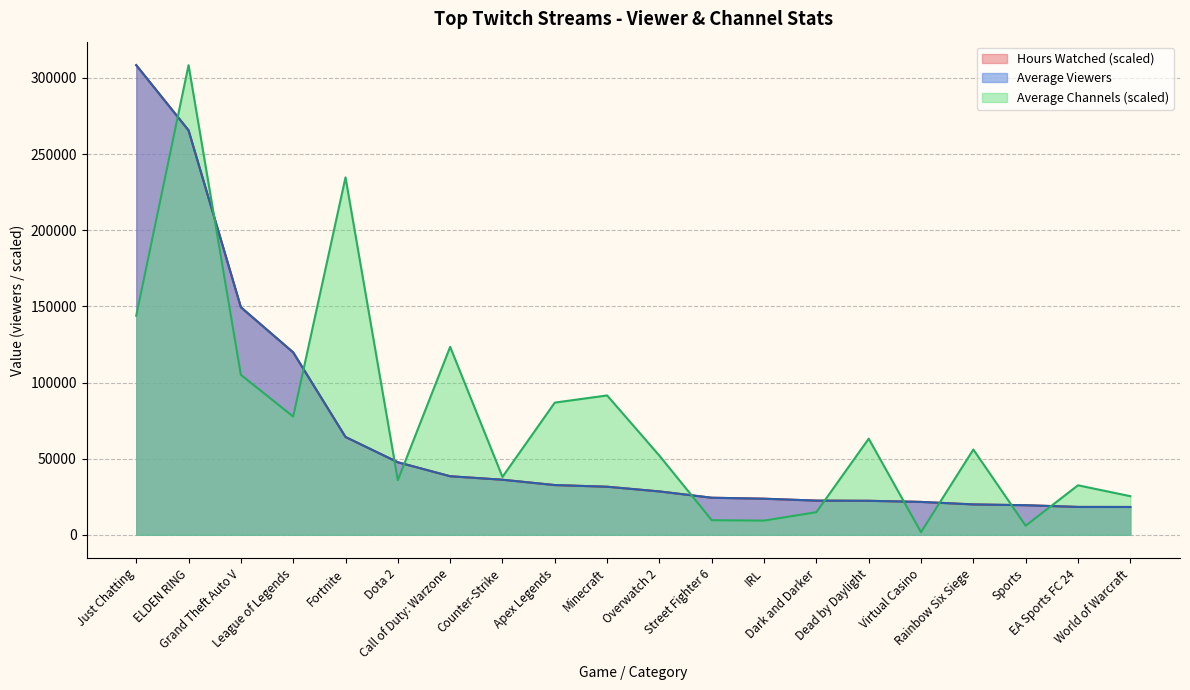

Rank the categories by Average Channels value from lowest to highest.

Virtual Casino, Sports, IRL, Street Fighter 6, Dark and Darker, World of Warcraft, EA Sports FC 24, Dota 2, Counter-Strike, Overwatch 2, Rainbow Six Siege, Dead by Daylight, League of Legends, Apex Legends, Minecraft, Grand Theft Auto V, Call of Duty: Warzone, Just Chatting, Fortnite, ELDEN RING